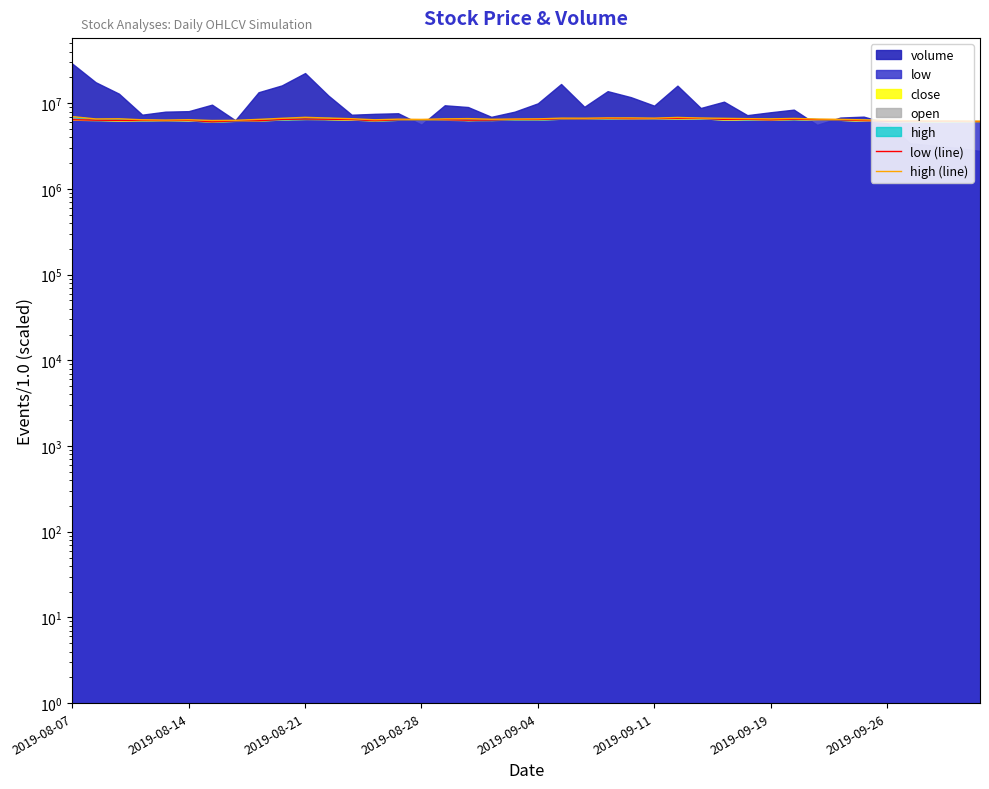

What is the value of the low (line) point at the 24th from the left?

6650000